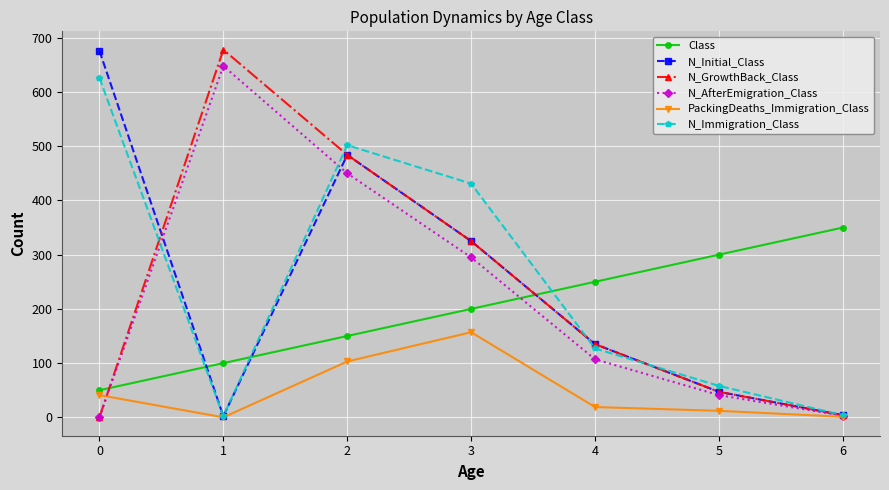

What is the spread (max minus min) of values at 3?

274